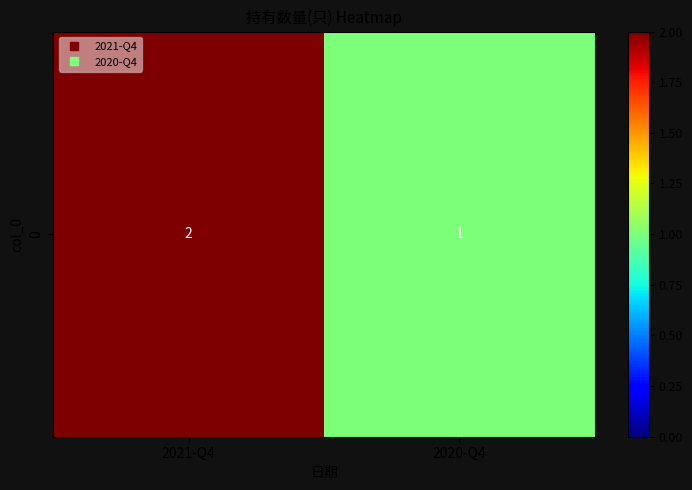

Reading left to right, what are all the values shown in this chart?

2021-Q4=2	2020-Q4=1